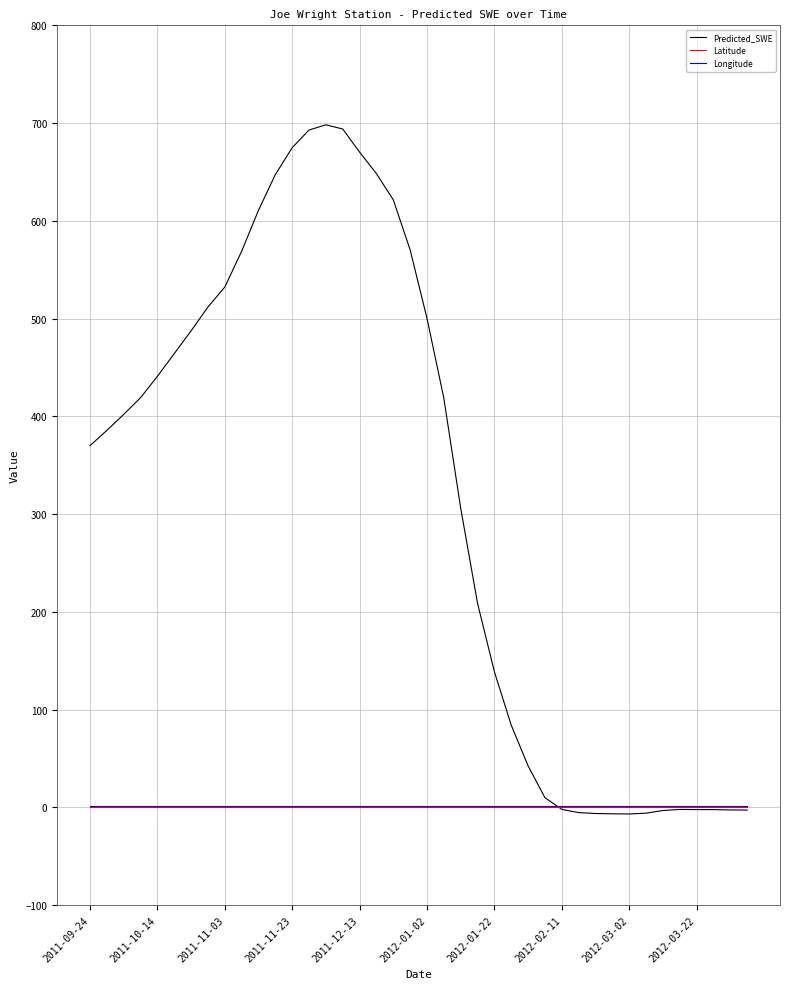

What is the maximum value shown in the chart?

698.2